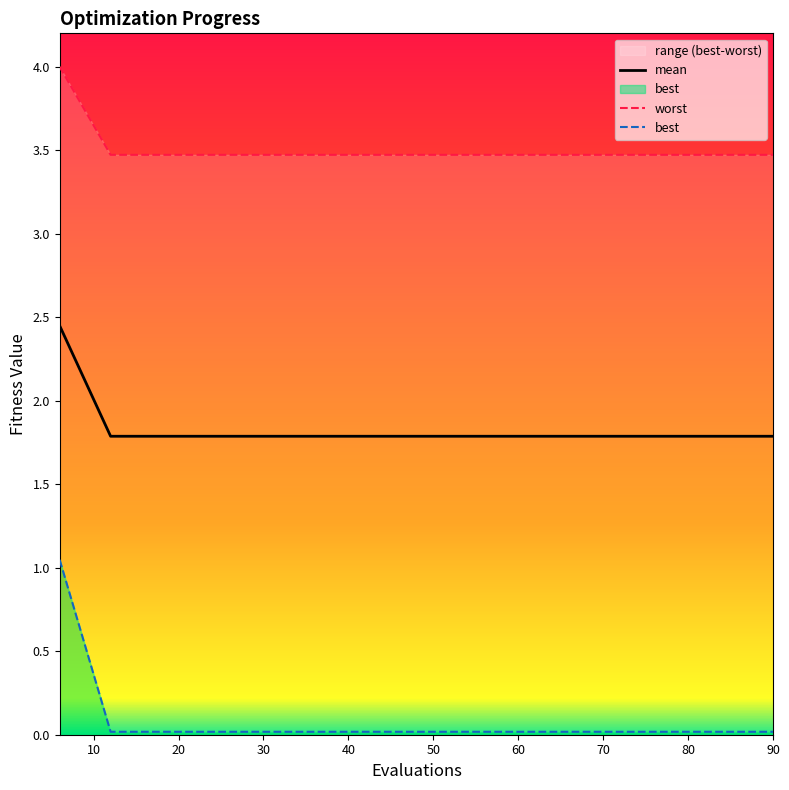

At which label is best closest to 2?

12